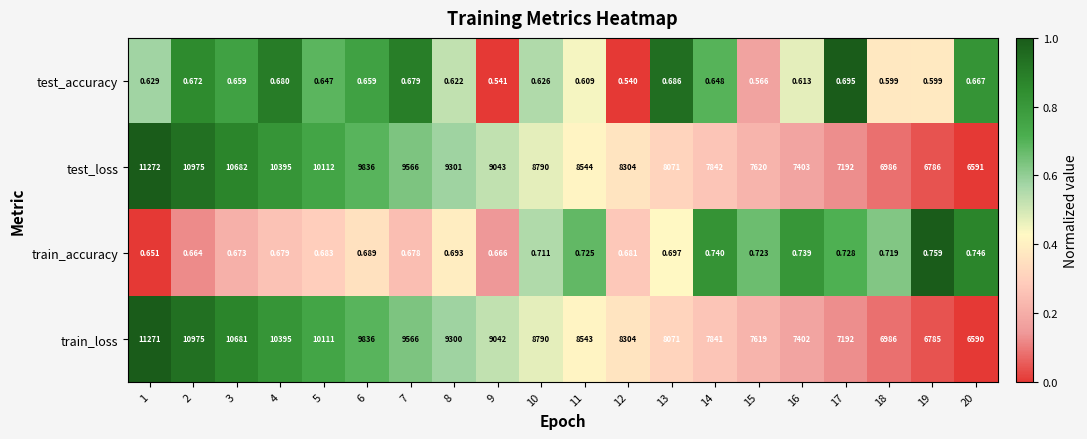

At how many categories does at least one series exceed 0?

20